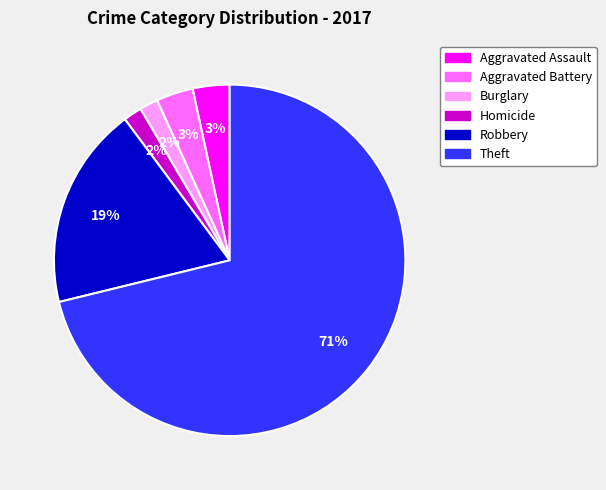

To the nearest percent, what is the average slice percentage?

17%